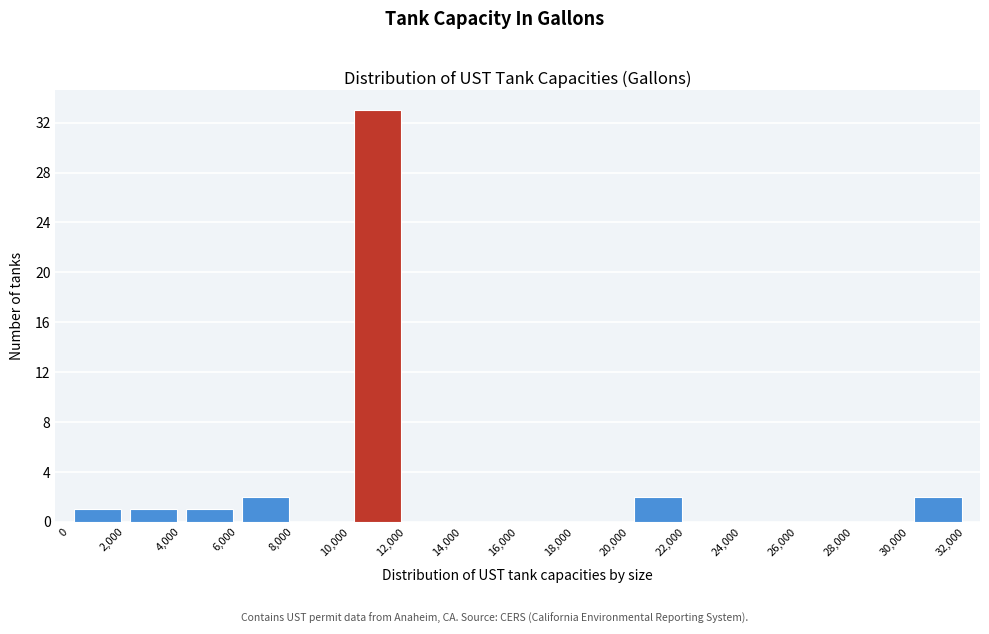

Reading left to right, list every bar in this chart as the range it spans on the x-axis followed by its height. The values are not printed on the chart, so give them approximately, as read against the axis.

0 to 2,000: 1
2,000 to 4,000: 1
4,000 to 6,000: 1
6,000 to 8,000: 2
8,000 to 10,000: 0
10,000 to 12,000: 33
12,000 to 14,000: 0
14,000 to 16,000: 0
16,000 to 18,000: 0
18,000 to 20,000: 0
20,000 to 22,000: 2
22,000 to 24,000: 0
24,000 to 26,000: 0
26,000 to 28,000: 0
28,000 to 30,000: 0
30,000 to 32,000: 2